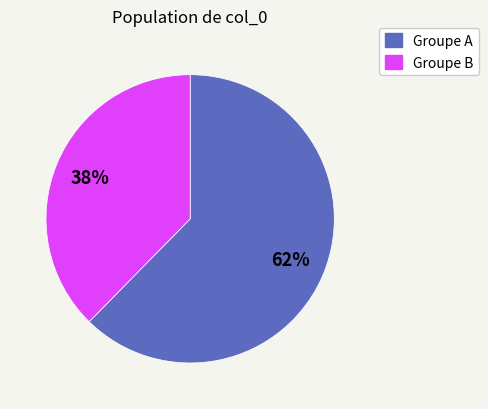

How many segments does this pie chart have?

2